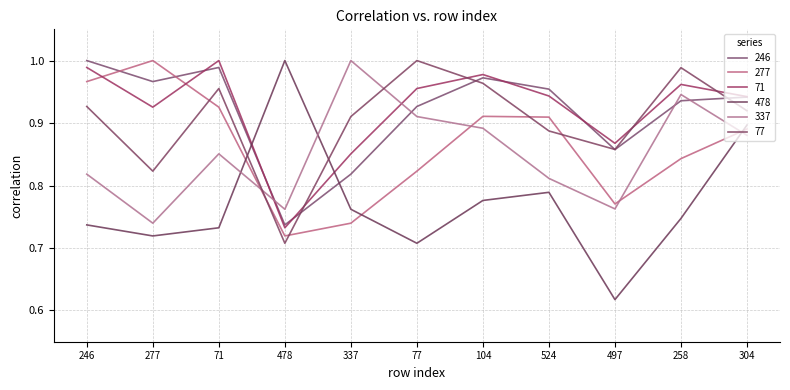

What is the sum of the 337 values at 497 and 337?

1.8